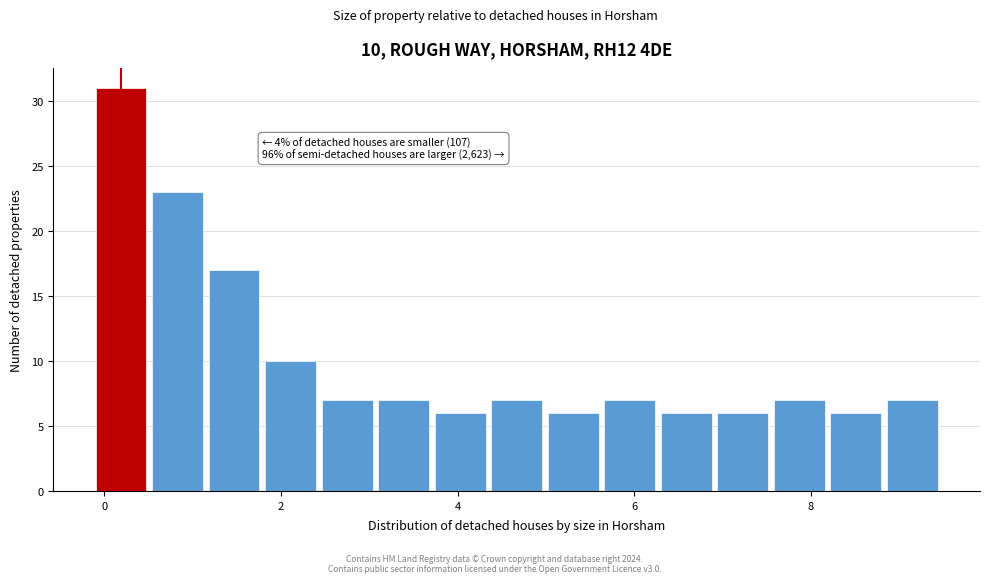

Around what value on the x-axis is the tallest bar? Give the approximate position of its centre, as read against the axis.

0.2